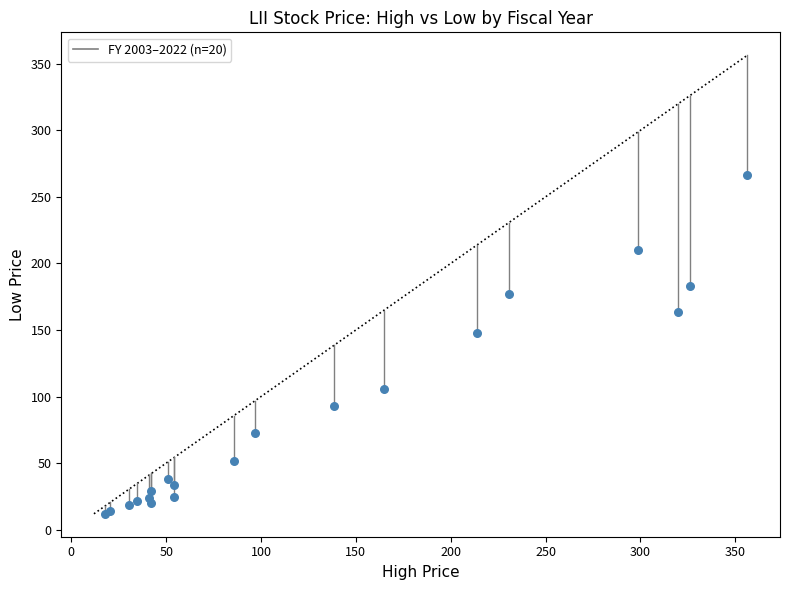

What Y value in the scatter plot is closest to 139?

147.5